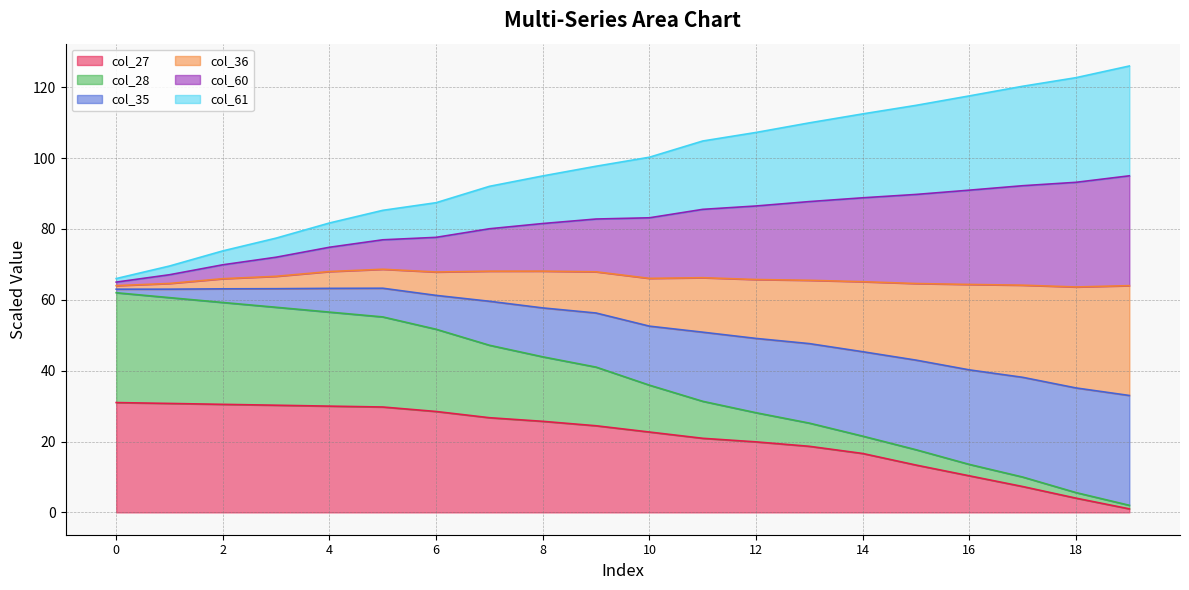

Does the chart have visible grid lines?

Yes